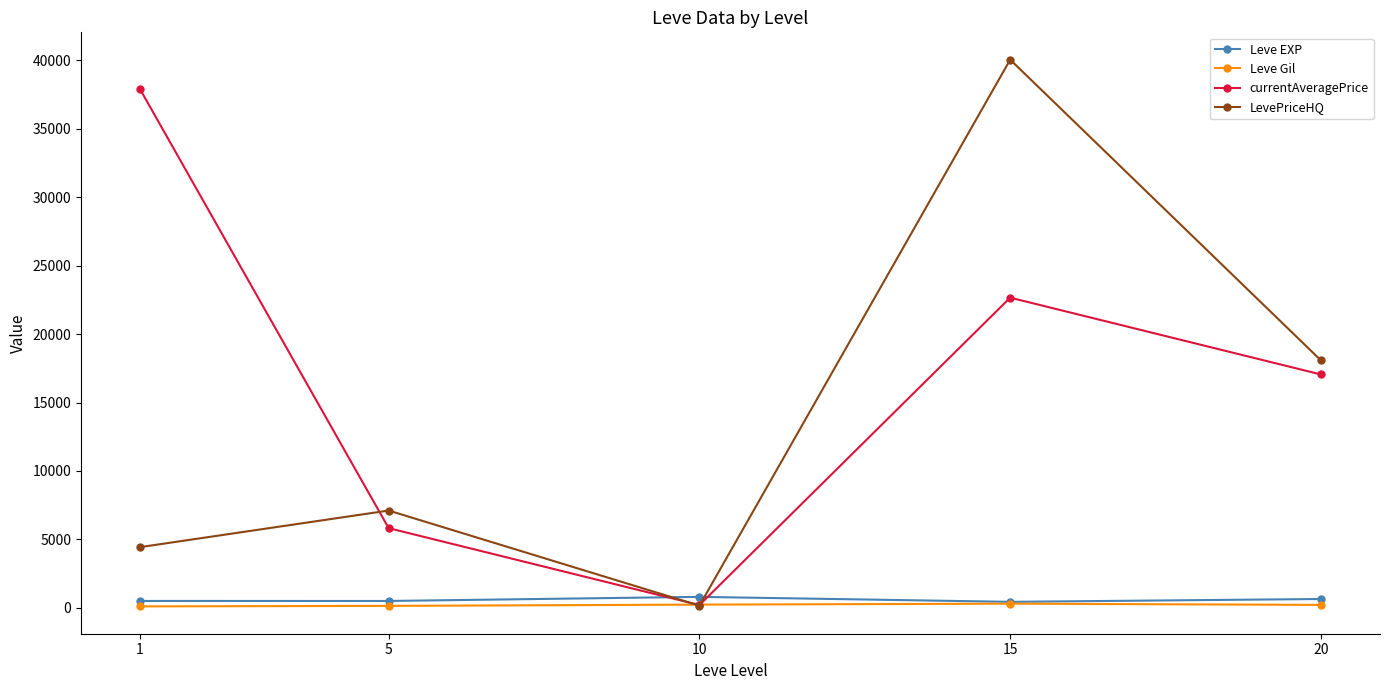

At which label does LevePriceHQ reach its minimum?

10